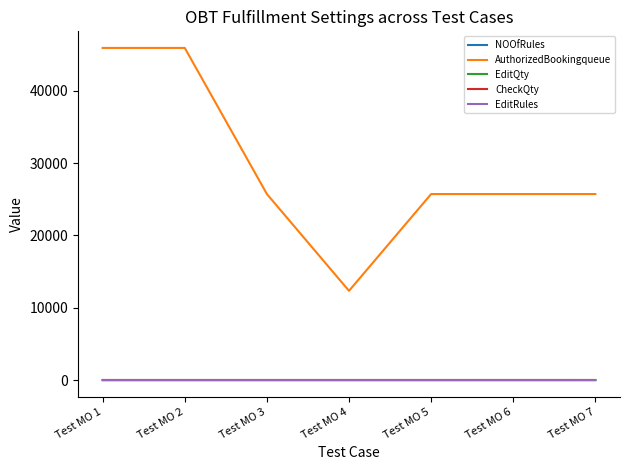

Is the value of EditRules at Test MO 1 greater than the value of AuthorizedBookingqueue at Test MO 7?

No